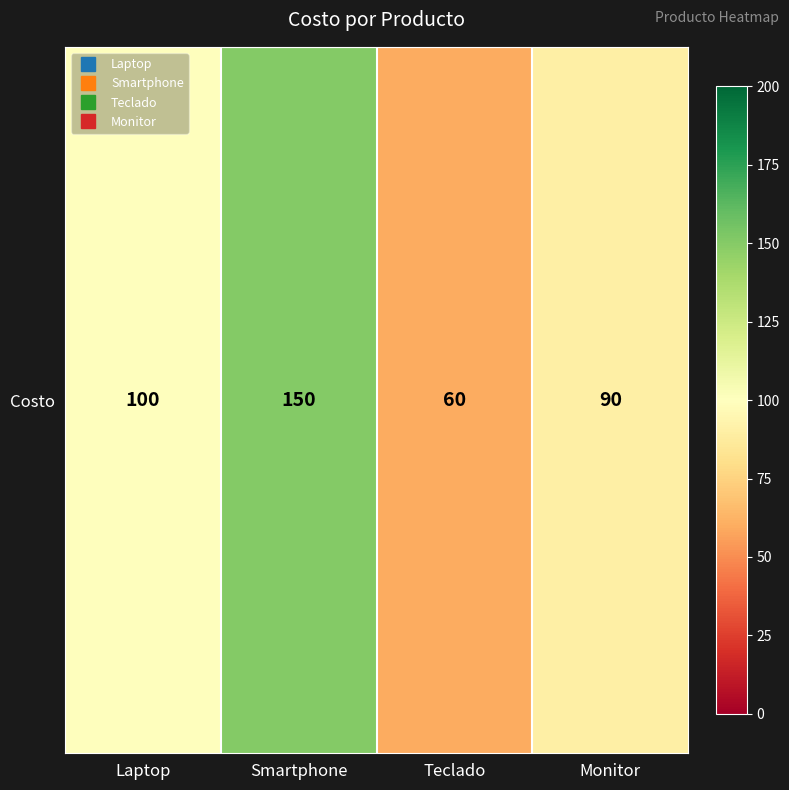

Rank the categories by value from highest to lowest.

Smartphone, Laptop, Monitor, Teclado